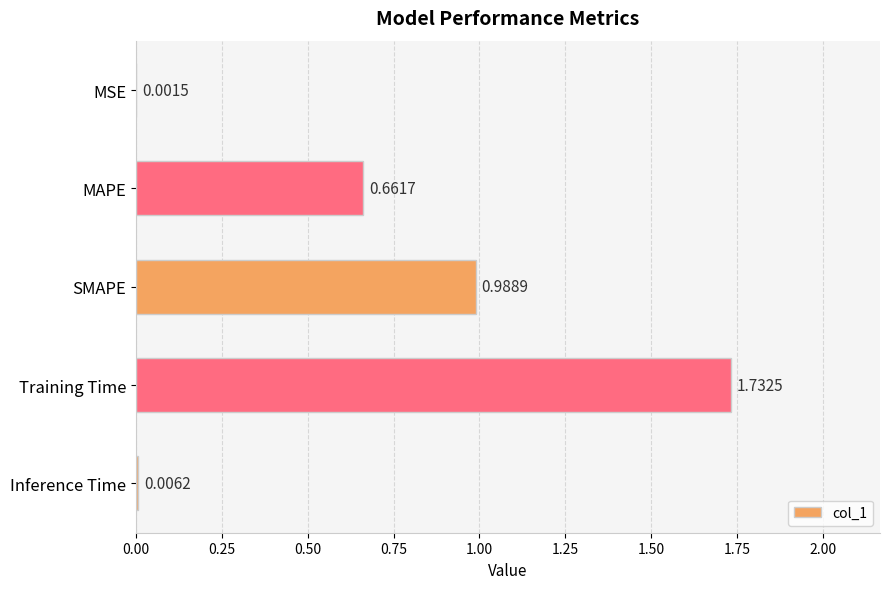

At which label is the value closest to 0?

MSE